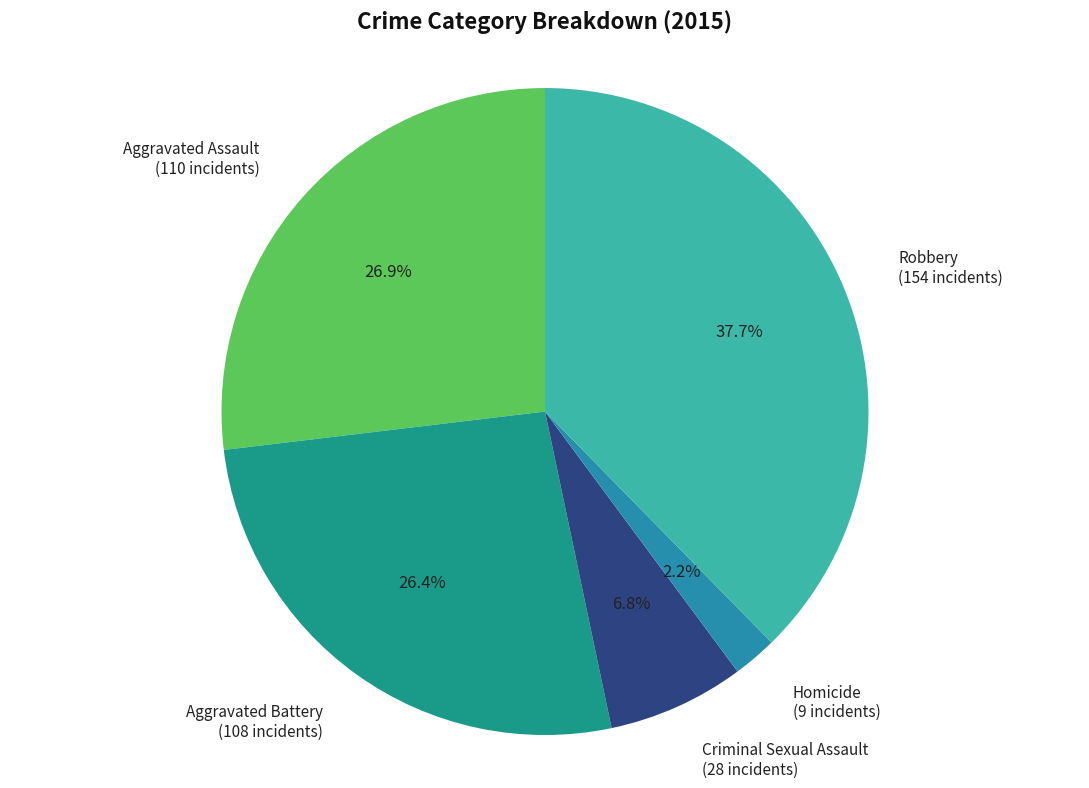

Does Robbery represent more than half of the total?

No